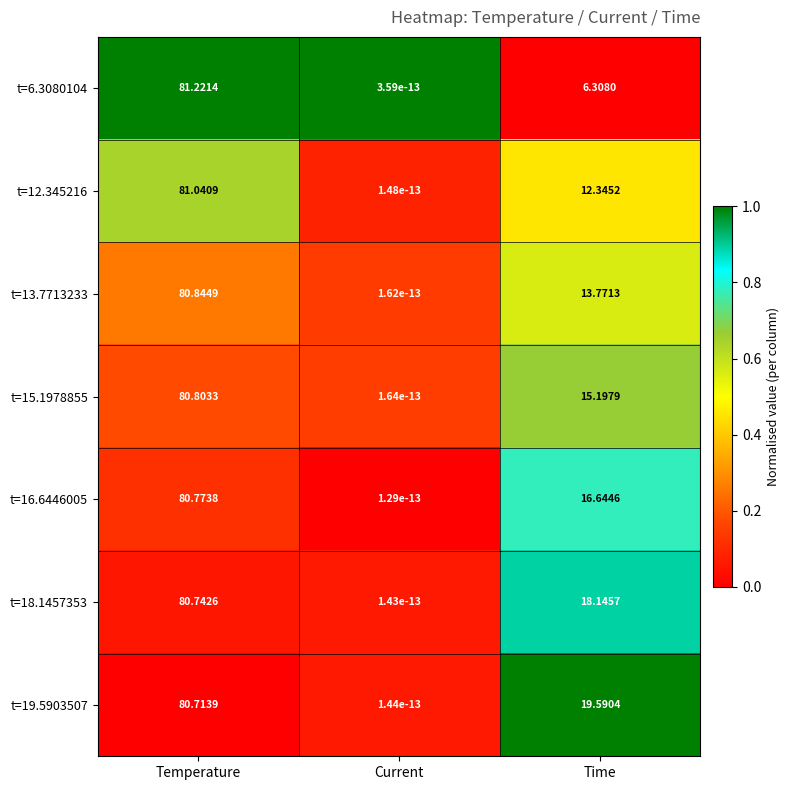

Where does the t=16.6446005 series first go above 16?

Temperature